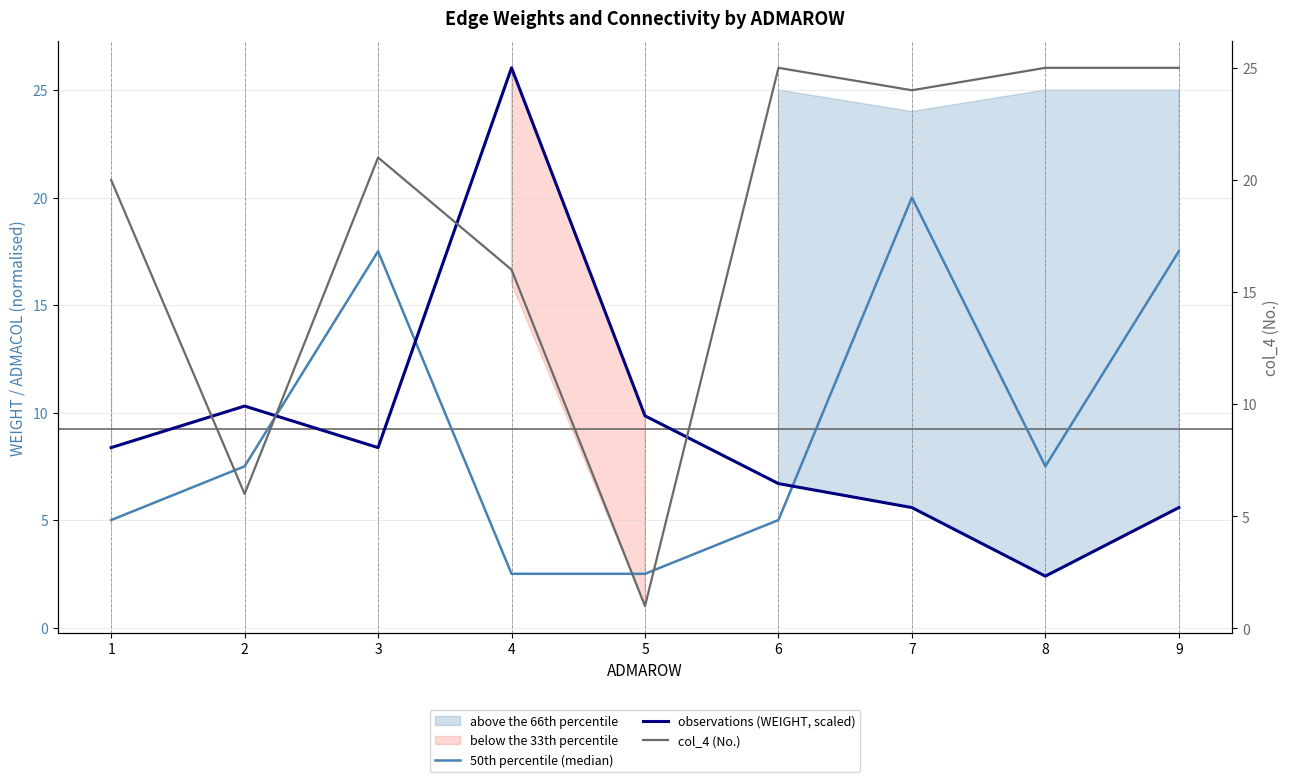

Is it true that observations (WEIGHT, scaled) equals 5.6 at 7?

True